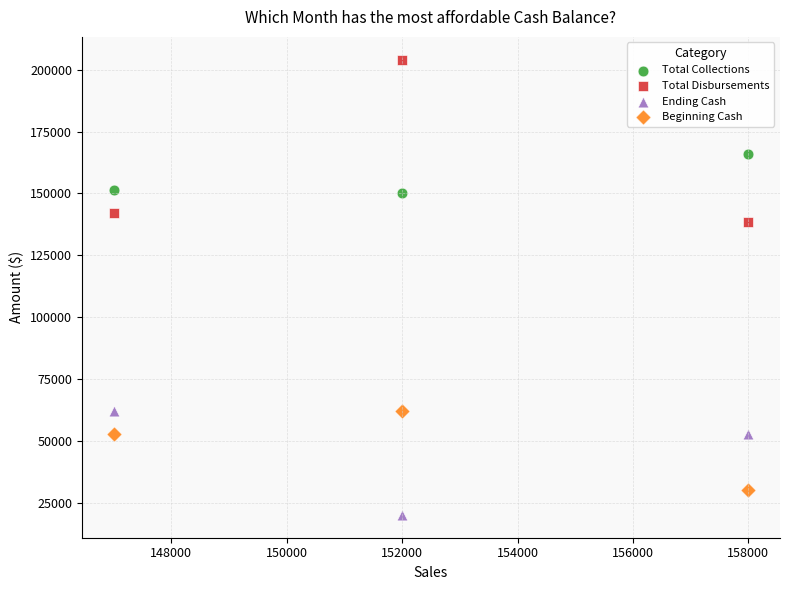

Which series contains the highest Y value?

Total Disbursements